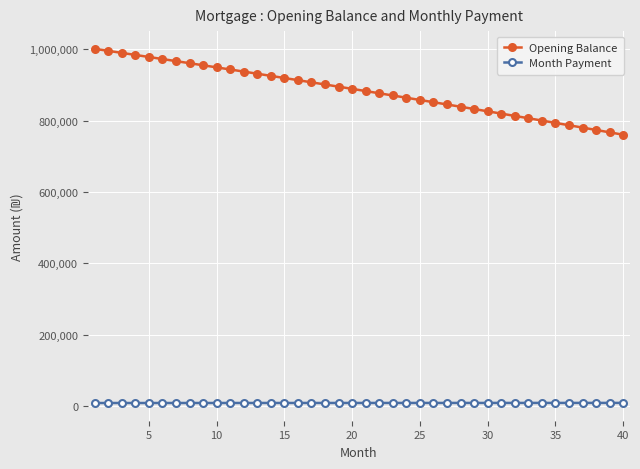

What is the smallest value displayed?

8795.2